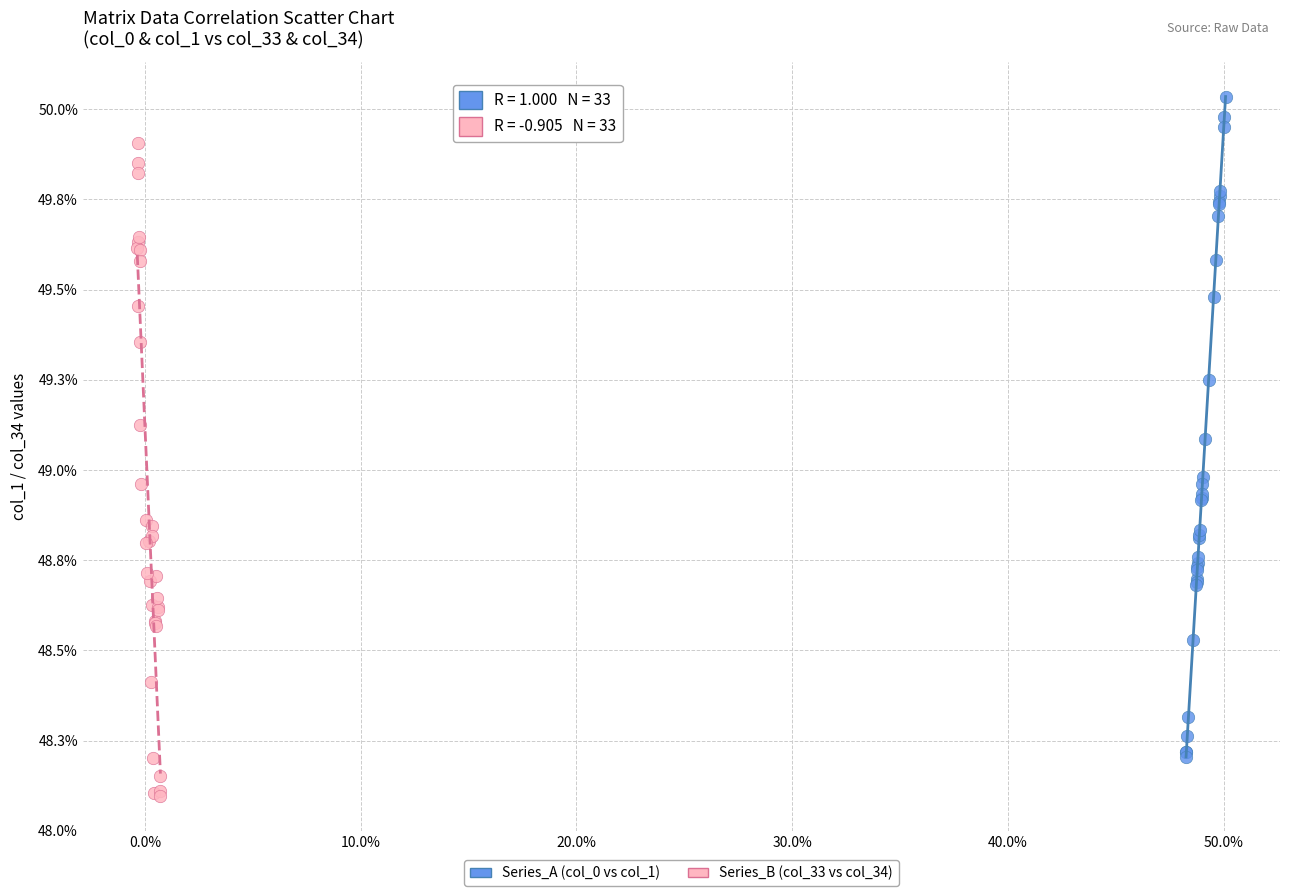

Which series contains the highest Y value?

Series_A (col_0 vs col_1)